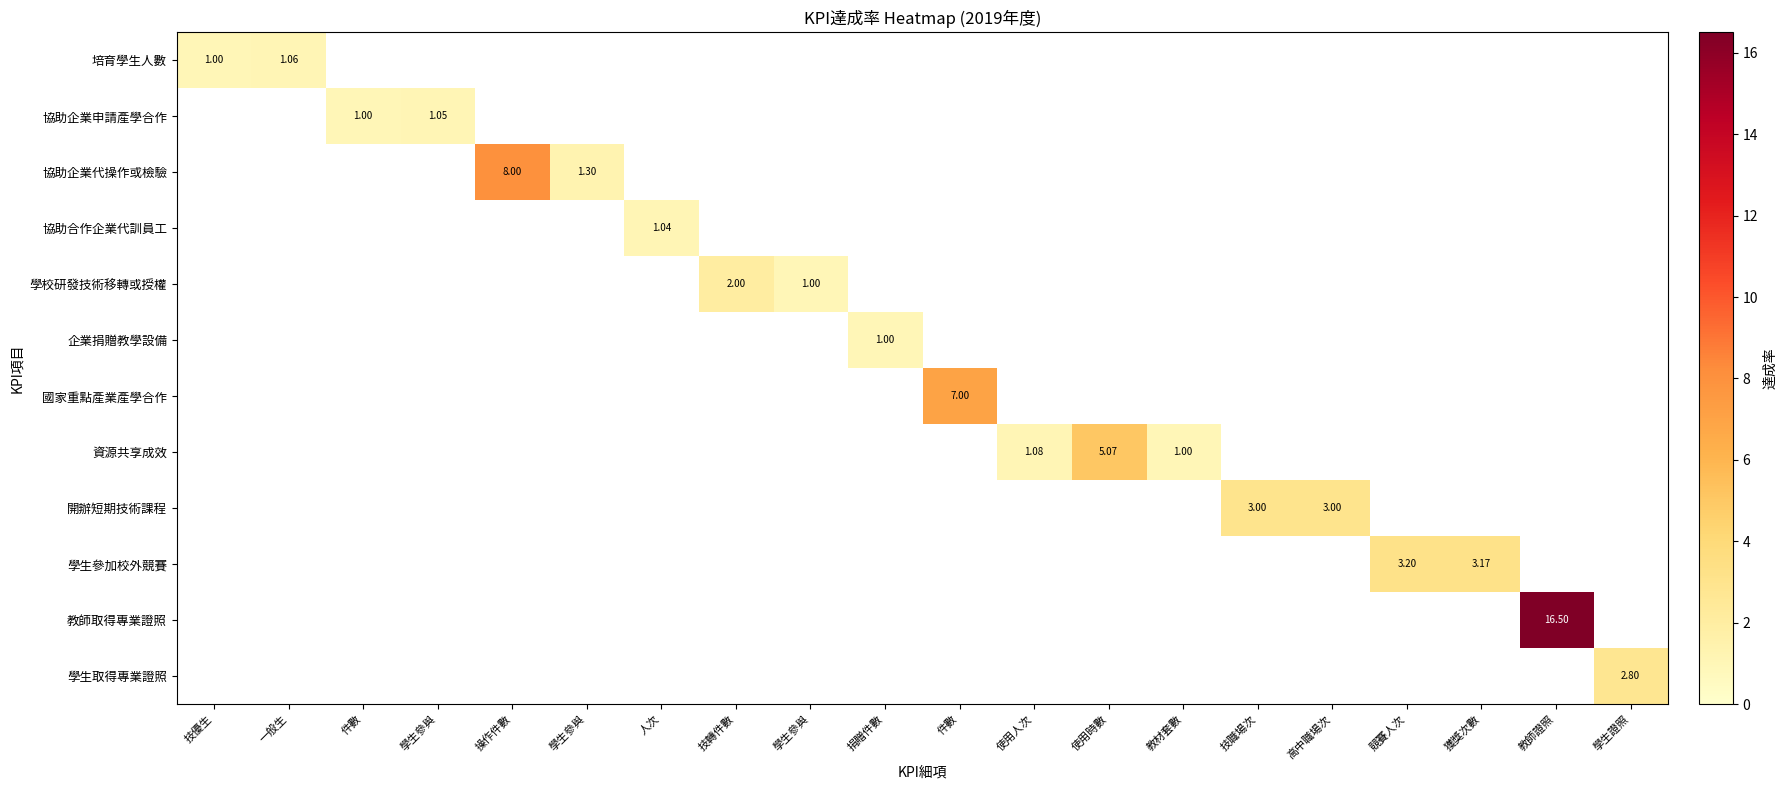

At how many categories does at least one series exceed 3?

6